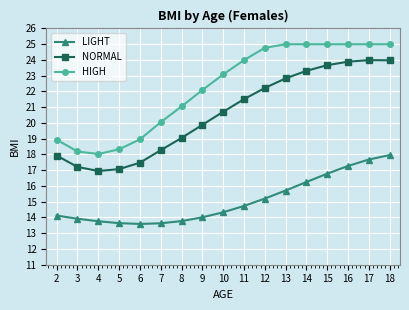

Where does the NORMAL series first go above 20?

10